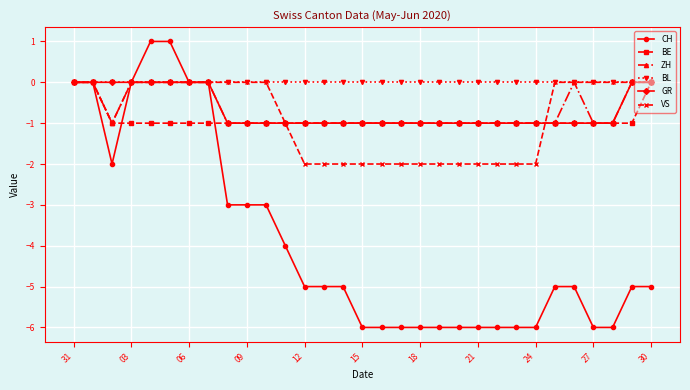

How many lines are shown in the chart?

6